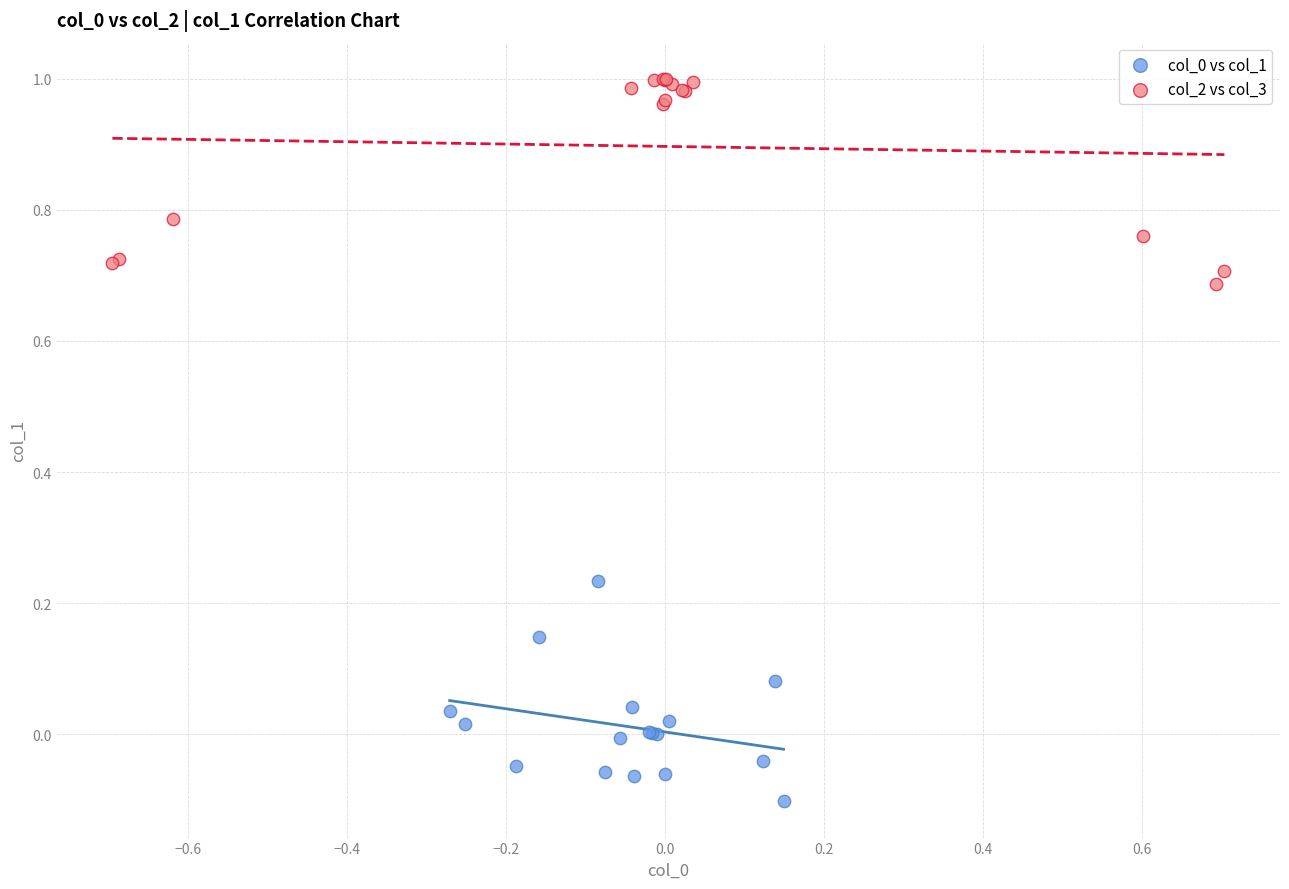

Which series reaches the maximum Y coordinate?

col_2 vs col_3